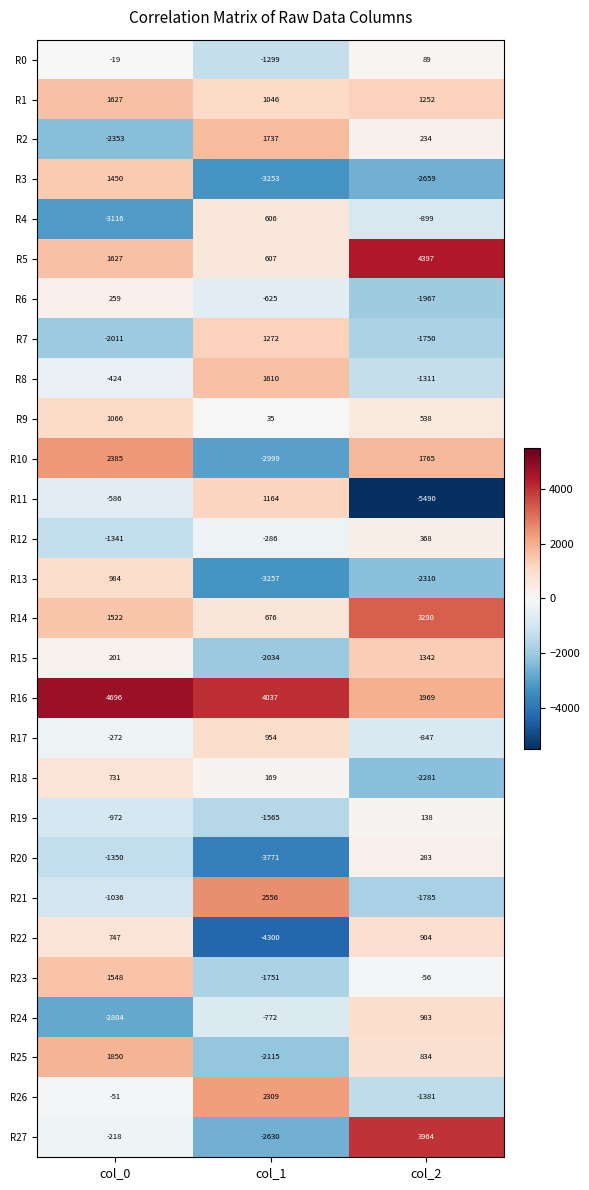

The R0 series shows -19 at col_0. True or false?

True